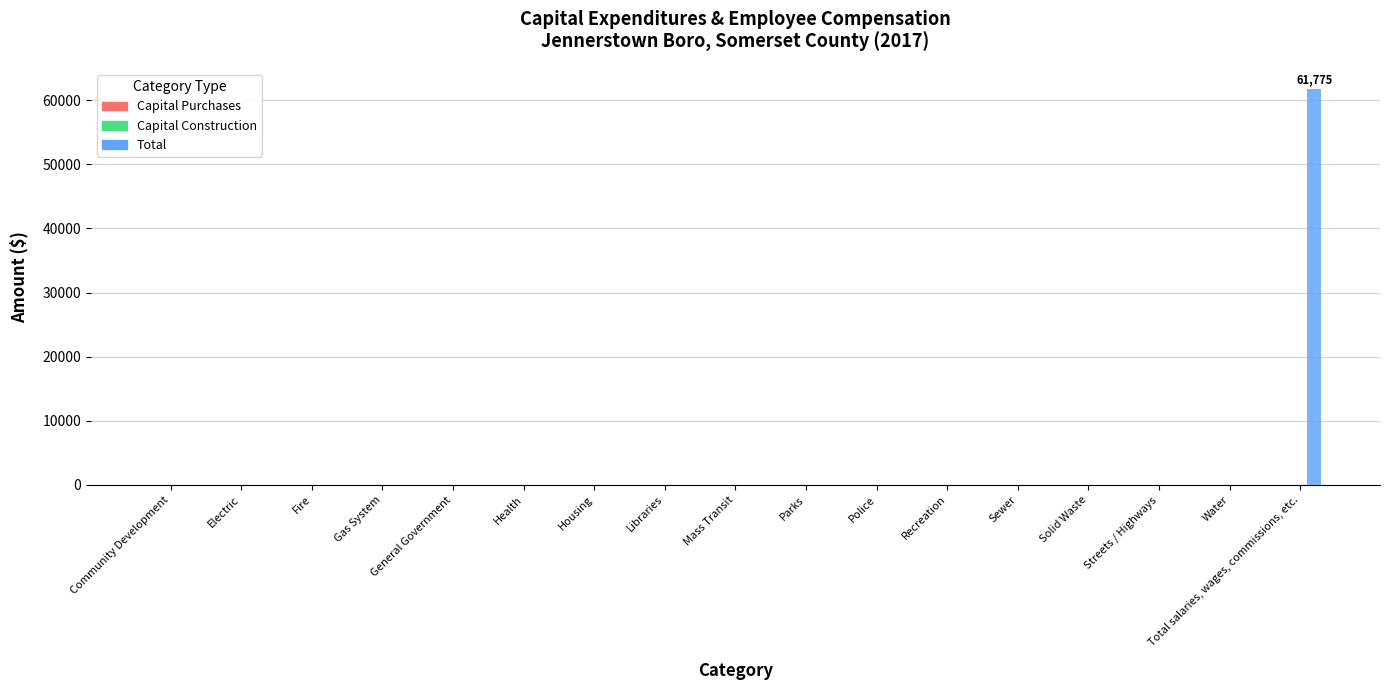

Which category has the highest value across all series?

Total salaries, wages, commissions, etc.